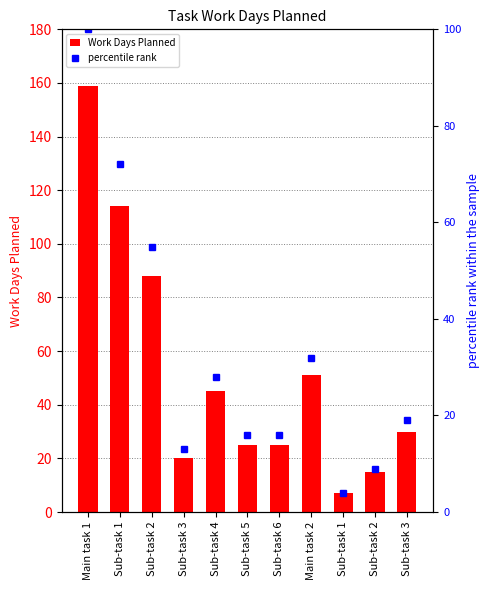

What is the sum of the percentile rank values at Main task 1 and Sub-task 2?

109